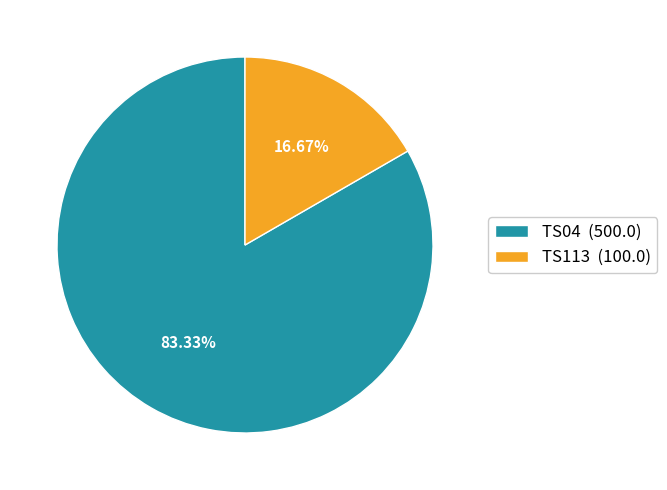

Is it true that TS04 is 77% of the pie?

False